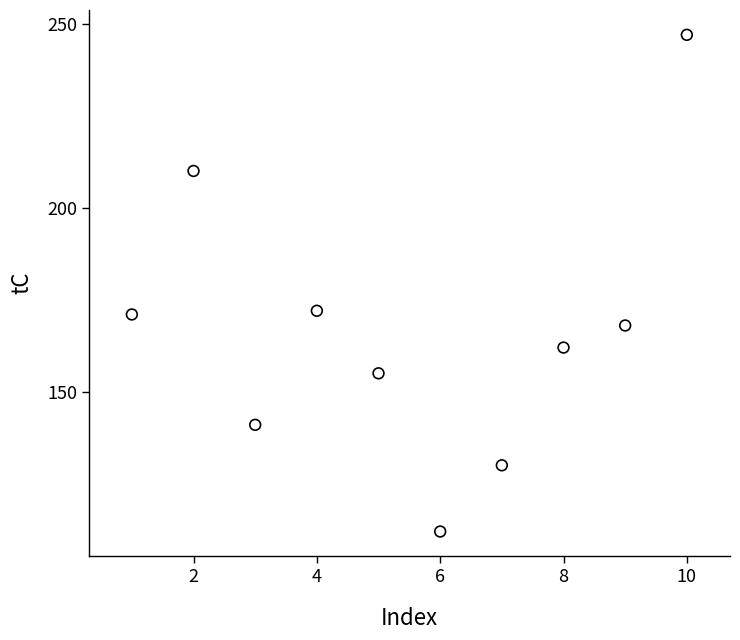

What is the average Y value?

167